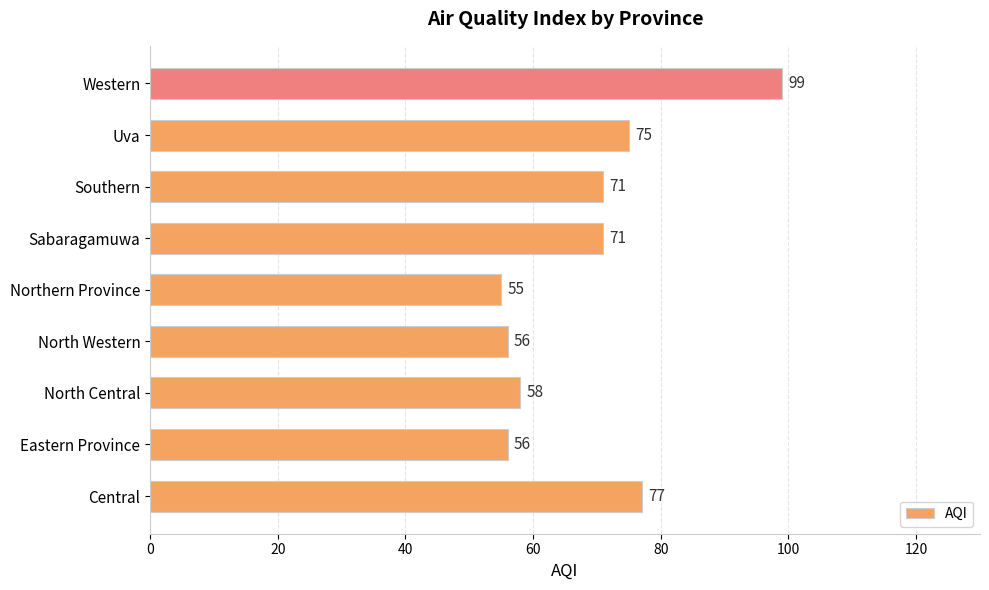

What is the greatest value displayed?

99